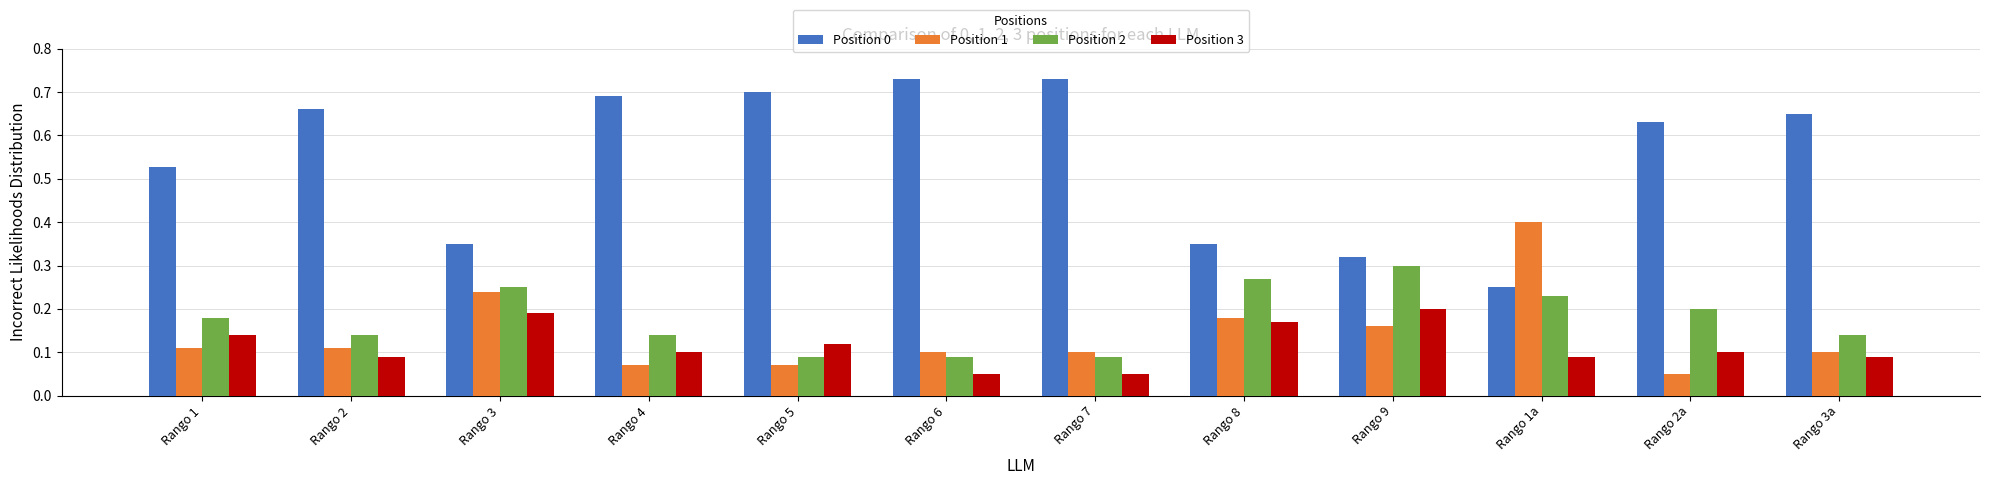

Which series has the largest total across all categories?

Position 0